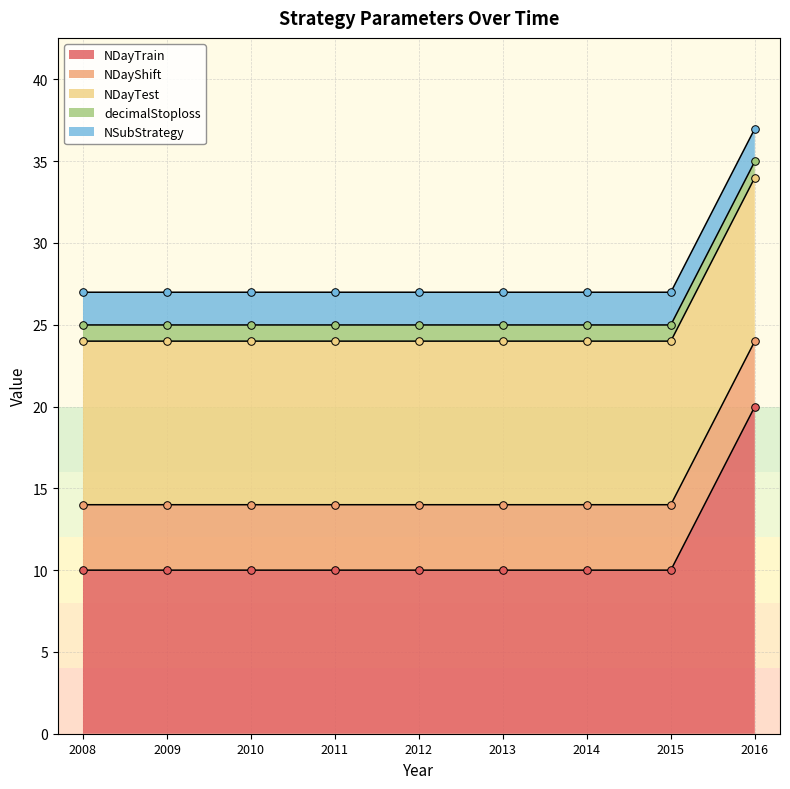

Which series contains the lowest Y value?

decimalStoploss